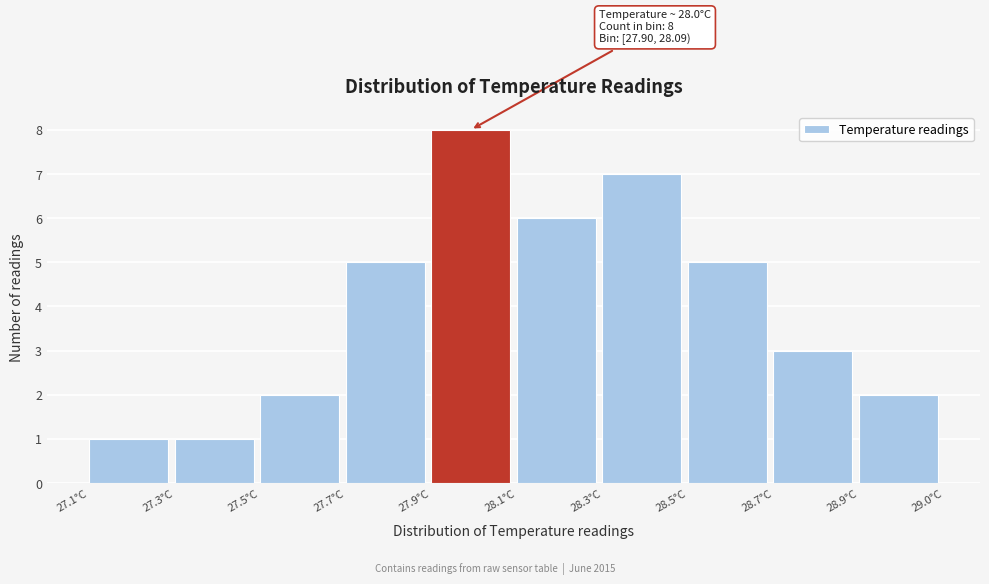

Reading left to right, list all the values displayed in this chart.

27.1°C=1	27.3°C=1	27.5°C=2	27.7°C=5	27.9°C=8	28.1°C=6	28.3°C=7	28.5°C=5	28.7°C=3	28.9°C=2